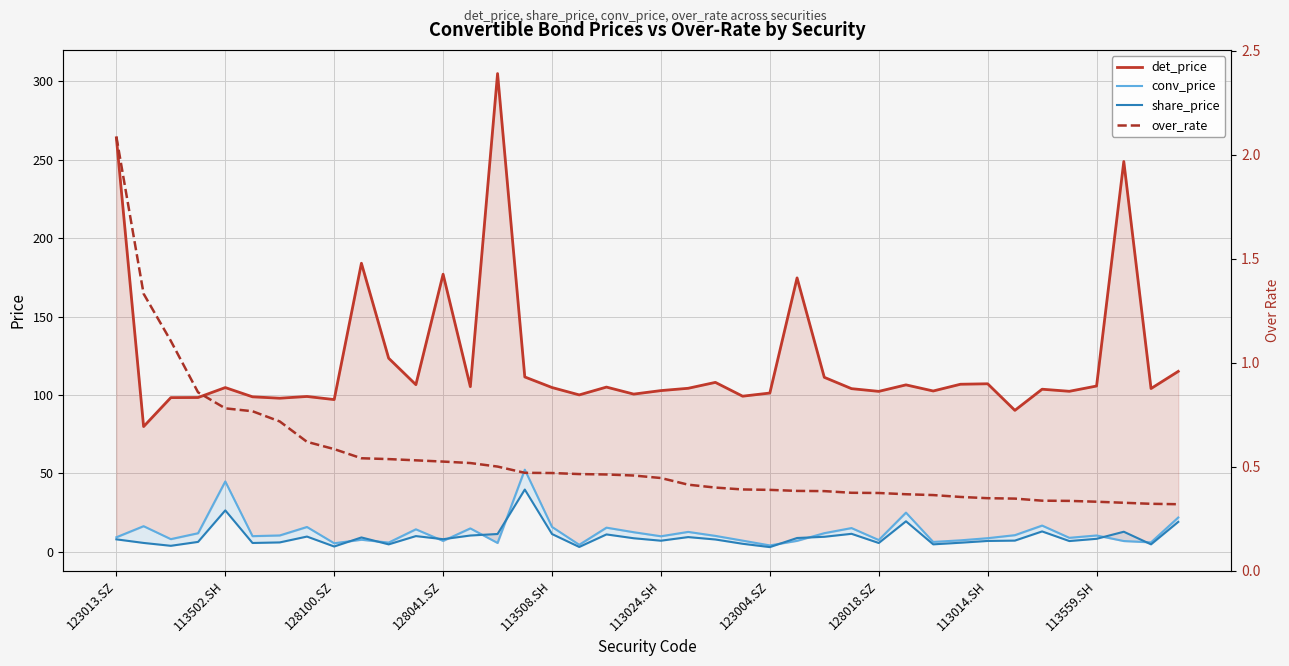

Is the value of share_price at 21 greater than the value of conv_price at 128100.SZ?

Yes